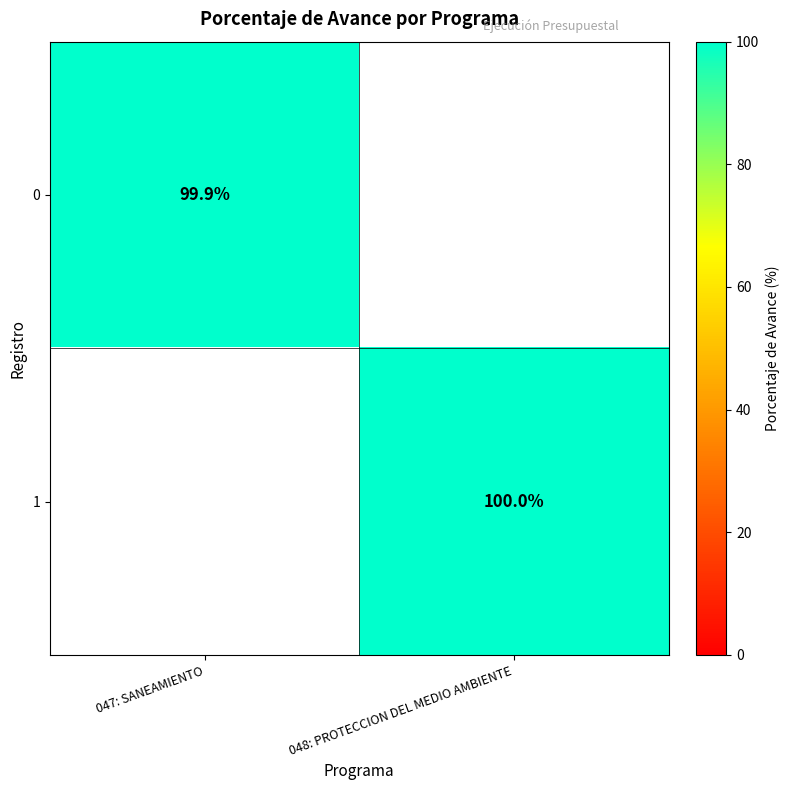

What is the maximum value shown in the chart?

100.0